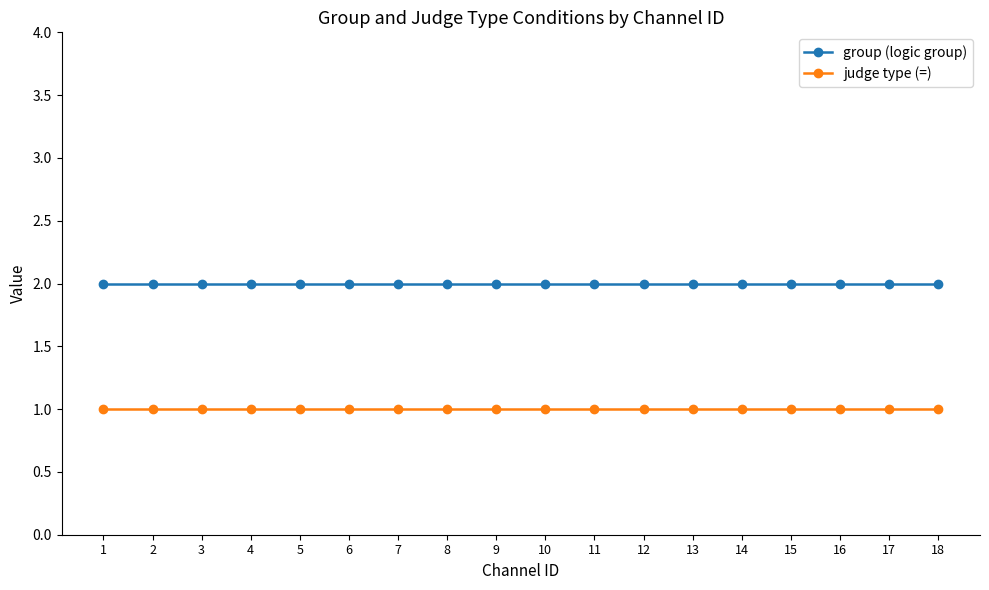

True or false: group (logic group) and judge type (=) intersect in this chart.

False